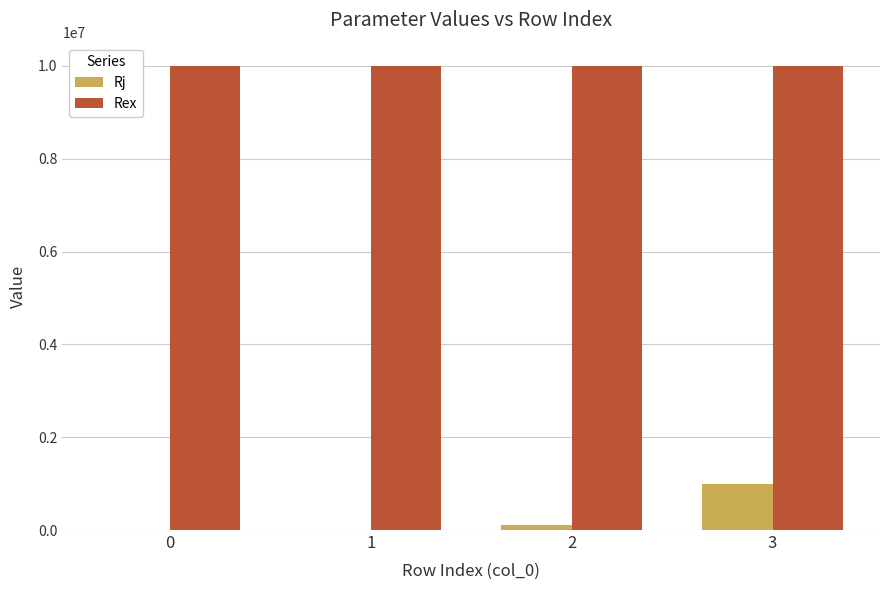

Is it true that Rex equals 3350591 at 0?

False